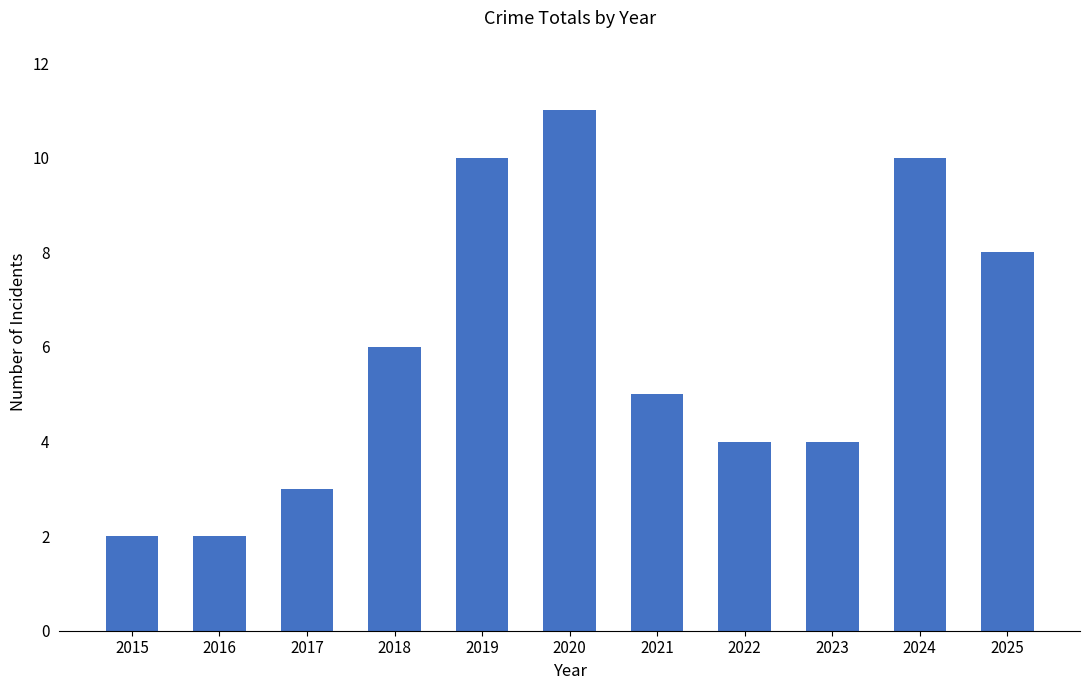

What is the difference between the values at 2019 and 2025?

2